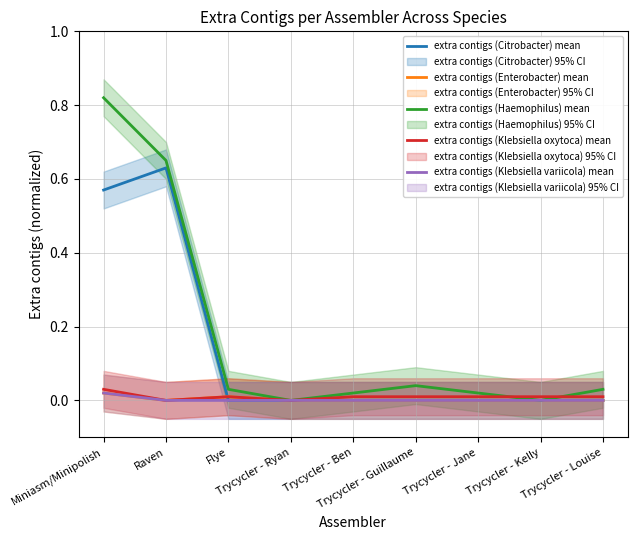

The value of extra contigs (Klebsiella variicola) mean at Trycycler - Jane is -0.0. True or false?

False